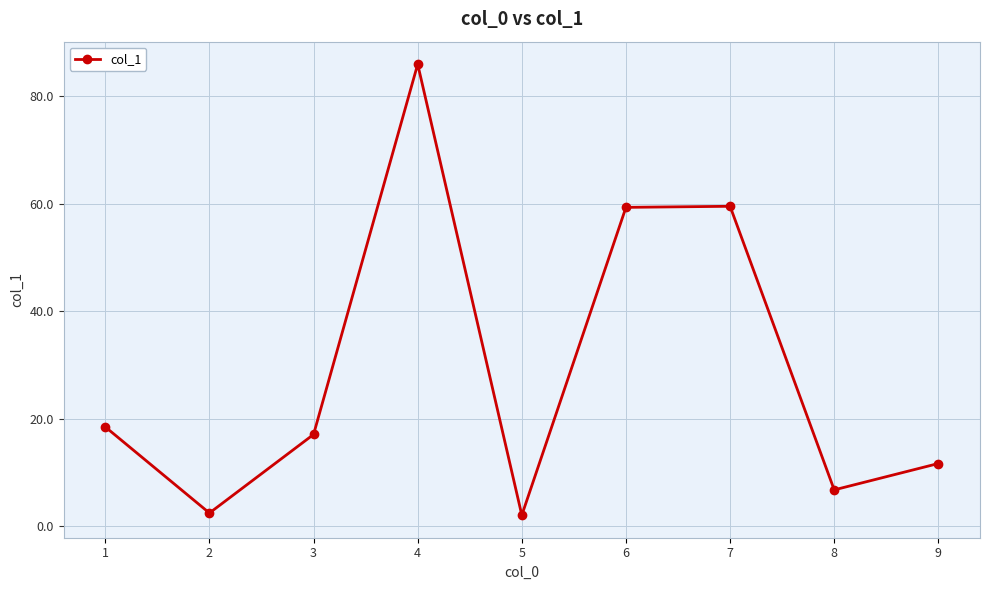

True or false: the data has more than 0 interior local peaks.

True